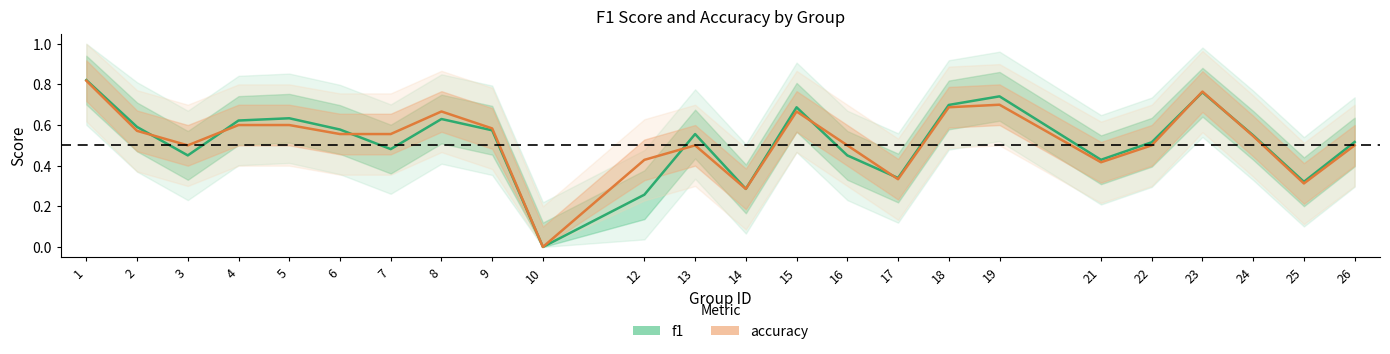

Rank the series at 12 from highest to lowest value.

accuracy, f1